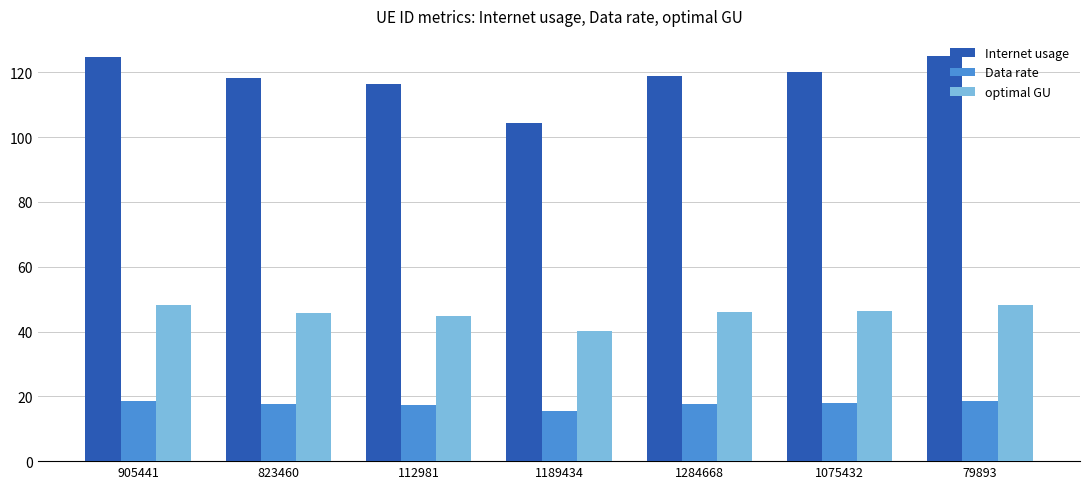

The Data rate series shows 6.1 at 1189434. True or false?

False